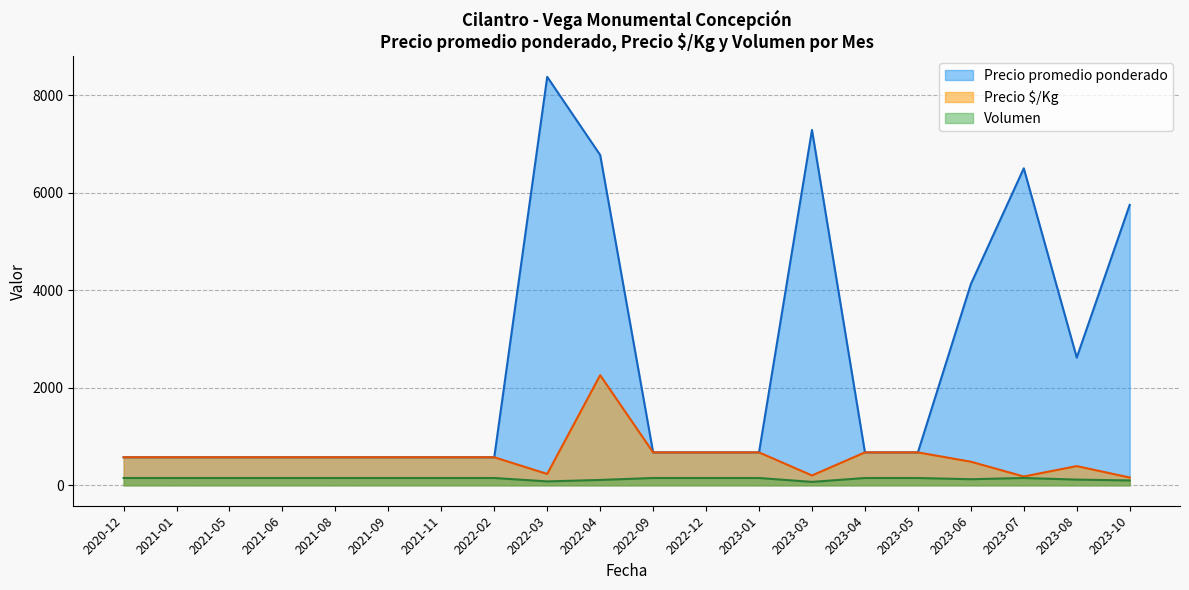

What is the spread (max minus min) of values at 2022-02?

425